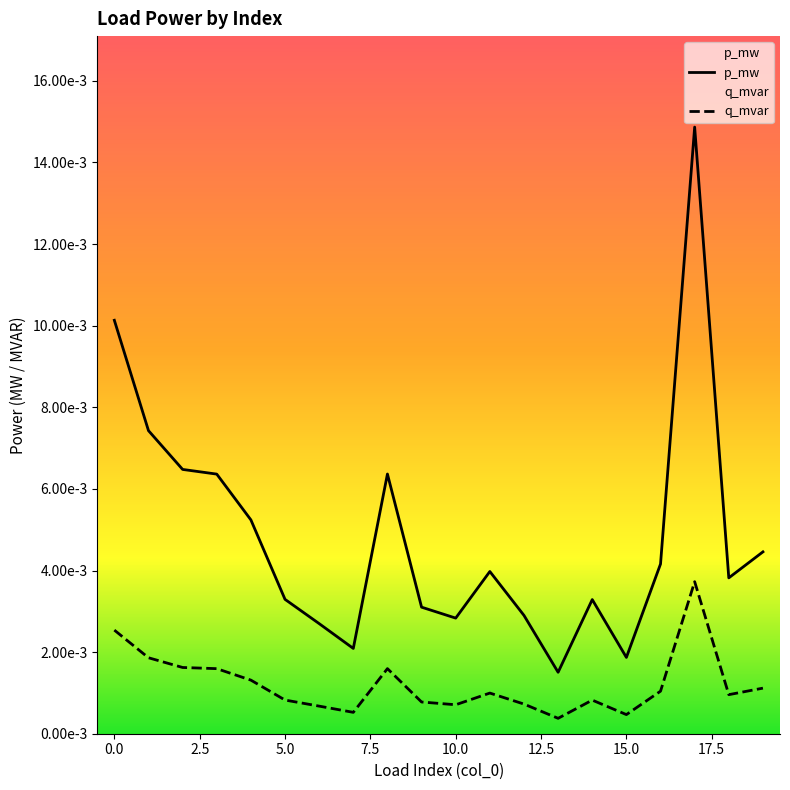

List the series in order of their overall mean, lowest first.

q_mvar, p_mw